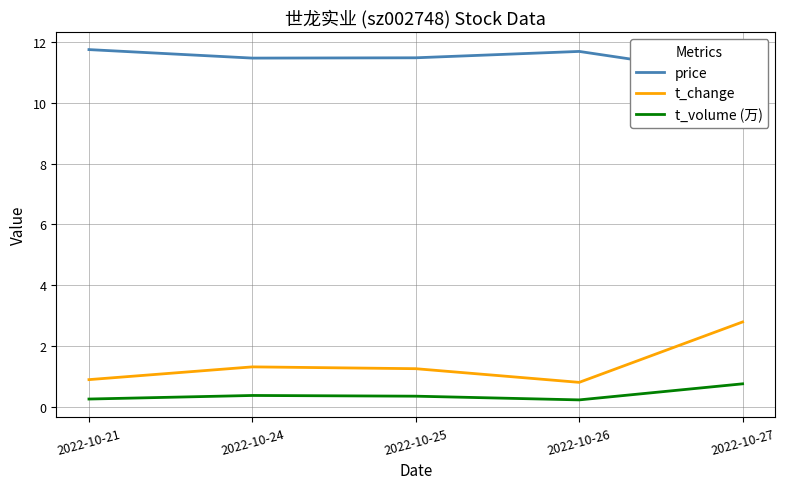

True or false: price has a value of 17.0 at 2022-10-26.

False